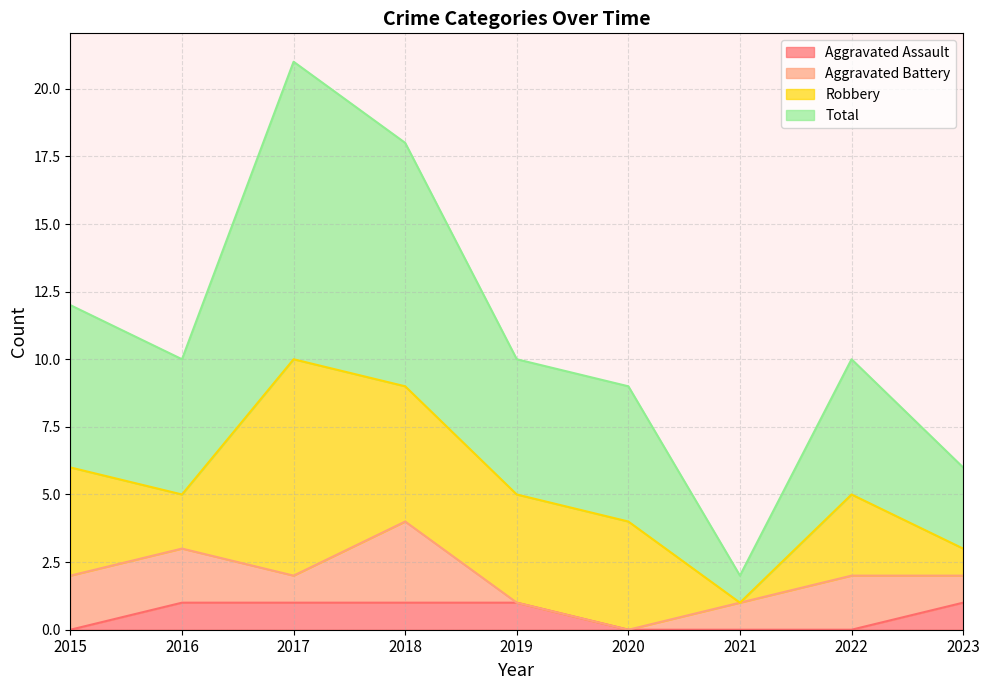

Does the chart display data point markers on the line(s)?

No